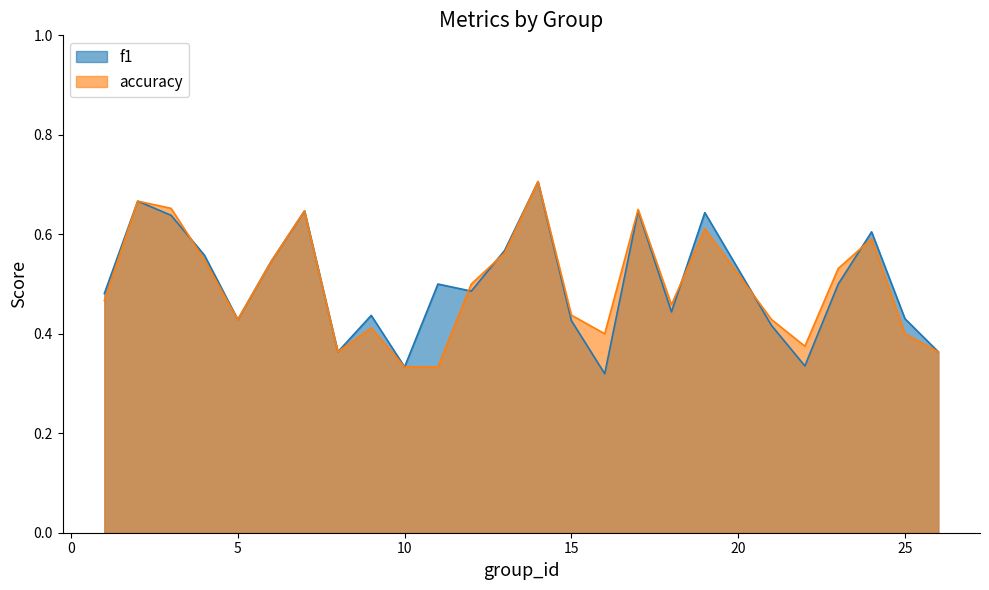

Does the chart have visible grid lines?

No